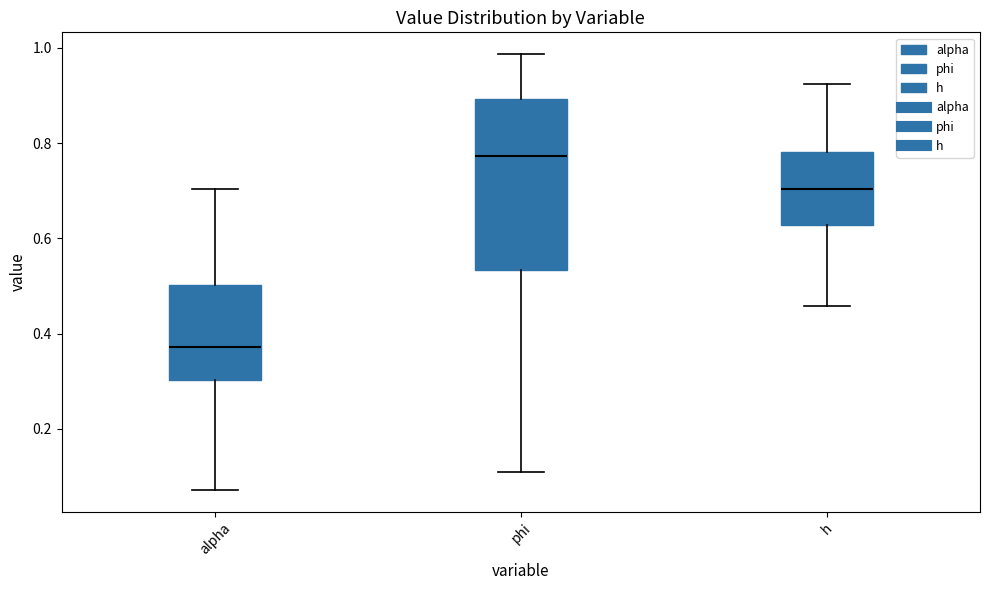

Reading left to right, read every box against the y-axis: the position of its median line, the range the box covers, and the ends of its whiskers. The values are not printed on the chart, so give them approximately, as read against the axis.

alpha: median 0.38, box 0.30 to 0.50, whiskers 0.08 to 0.70
phi: median 0.78, box 0.54 to 0.90, whiskers 0.10 to 0.98
h: median 0.70, box 0.62 to 0.78, whiskers 0.46 to 0.92